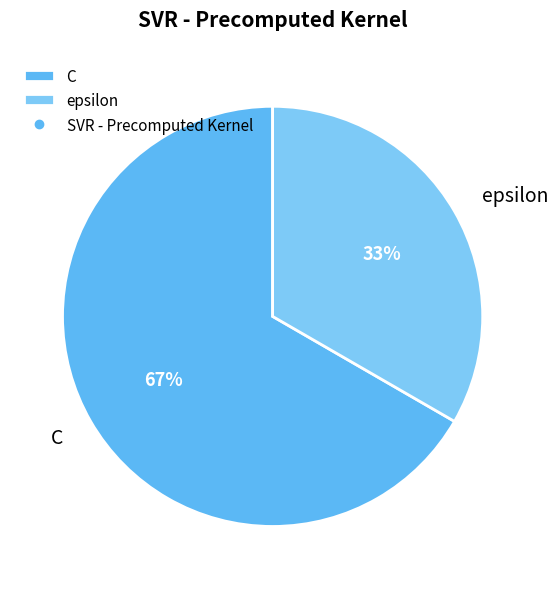

To the nearest percent, what portion does C represent?

67%